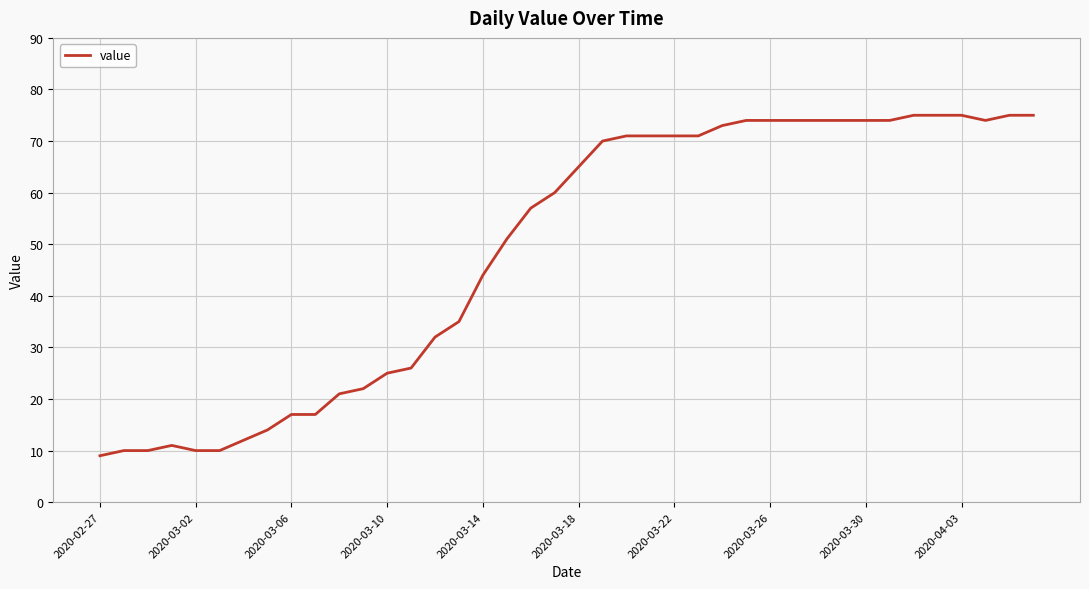

Is this an area chart (filled region under the line)?

No